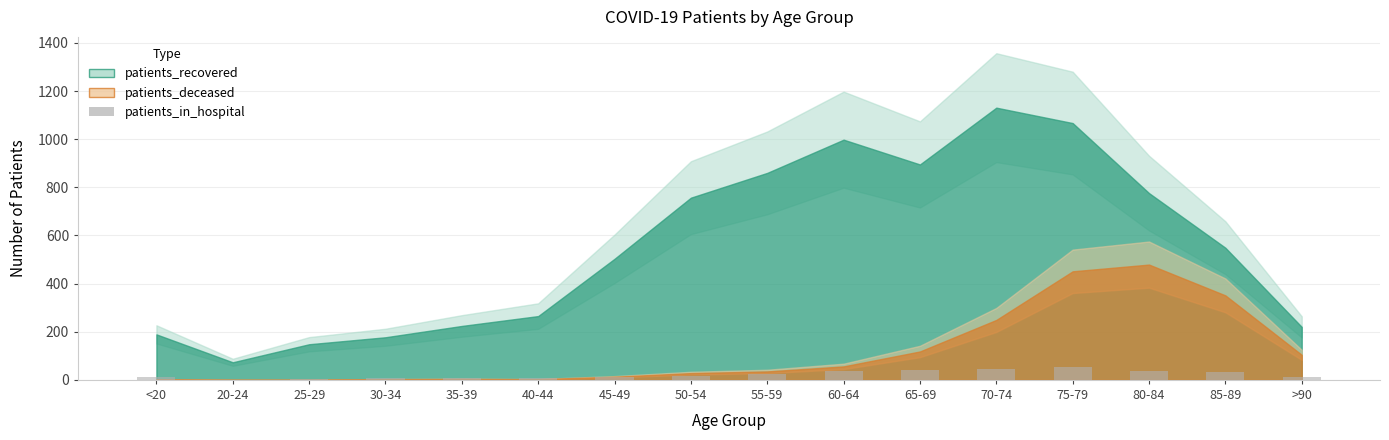

What is the greatest value displayed?

52